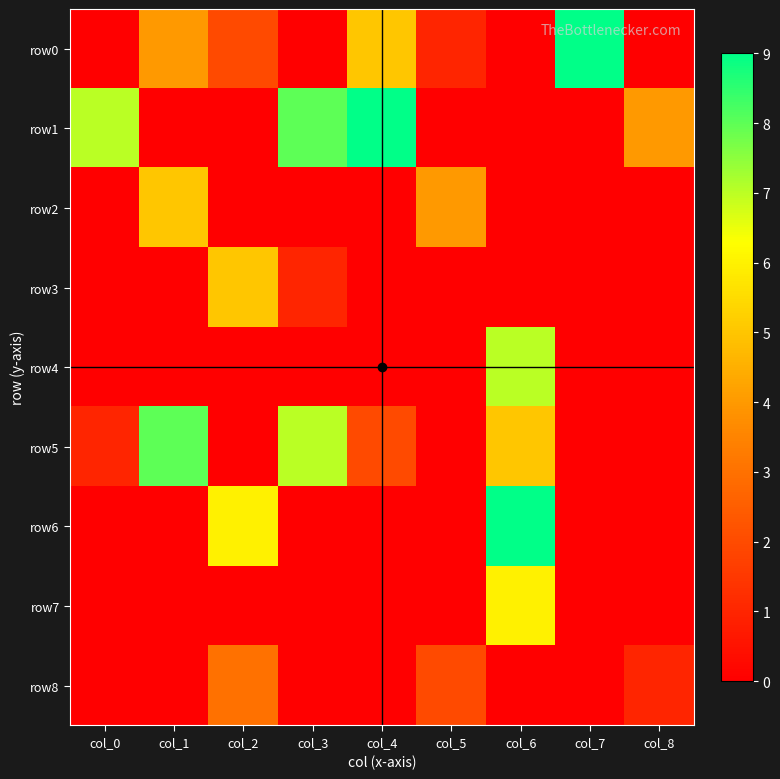

Reading left to right, what are all the values shown in this chart?

row0: col_0=0	col_1=4	col_2=2	col_3=0	col_4=5	col_5=1	col_6=0	col_7=9	col_8=0
row1: col_0=7	col_1=0	col_2=0	col_3=8	col_4=9	col_5=0	col_6=0	col_7=0	col_8=4
row2: col_0=0	col_1=5	col_2=0	col_3=0	col_4=0	col_5=4	col_6=0	col_7=0	col_8=0
row3: col_0=0	col_1=0	col_2=5	col_3=1	col_4=0	col_5=0	col_6=0	col_7=0	col_8=0
row4: col_0=0	col_1=0	col_2=0	col_3=0	col_4=0	col_5=0	col_6=7	col_7=0	col_8=0
row5: col_0=1	col_1=8	col_2=0	col_3=7	col_4=2	col_5=0	col_6=5	col_7=0	col_8=0
row6: col_0=0	col_1=0	col_2=6	col_3=0	col_4=0	col_5=0	col_6=9	col_7=0	col_8=0
row7: col_0=0	col_1=0	col_2=0	col_3=0	col_4=0	col_5=0	col_6=6	col_7=0	col_8=0
row8: col_0=0	col_1=0	col_2=3	col_3=0	col_4=0	col_5=2	col_6=0	col_7=0	col_8=1